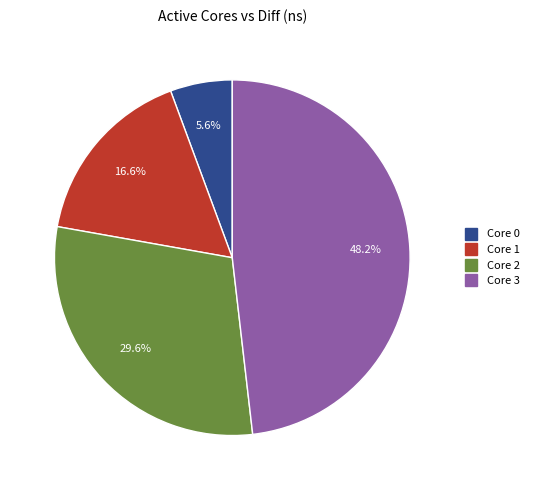

Count the number of slices in the pie.

4